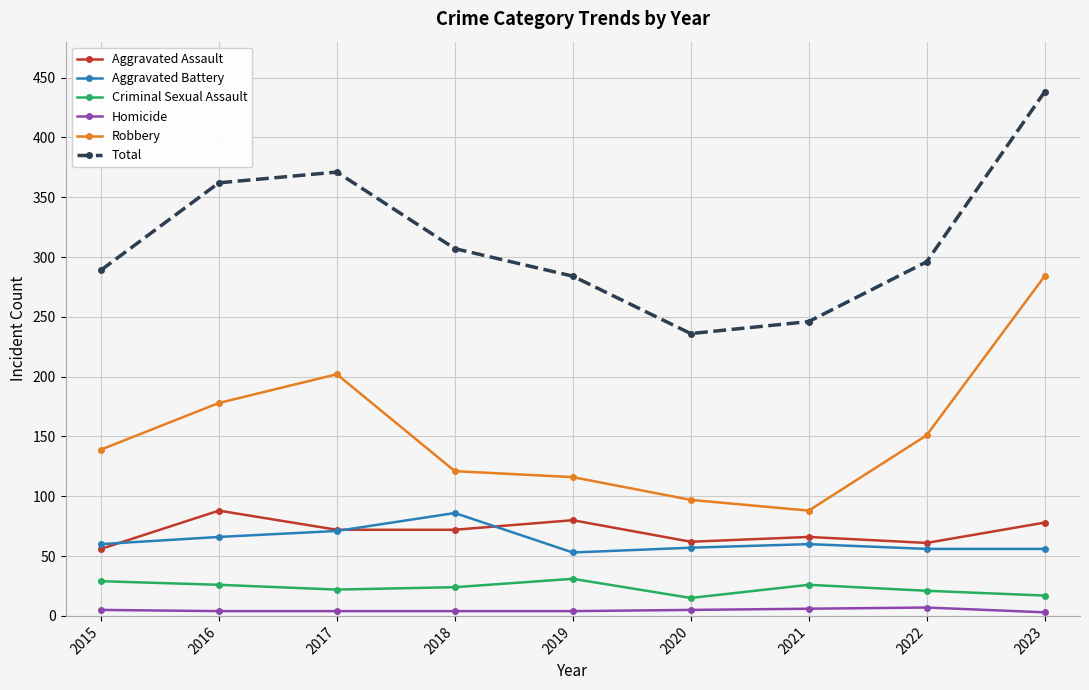

Count the Homicide values in the range 4 to 5.

6